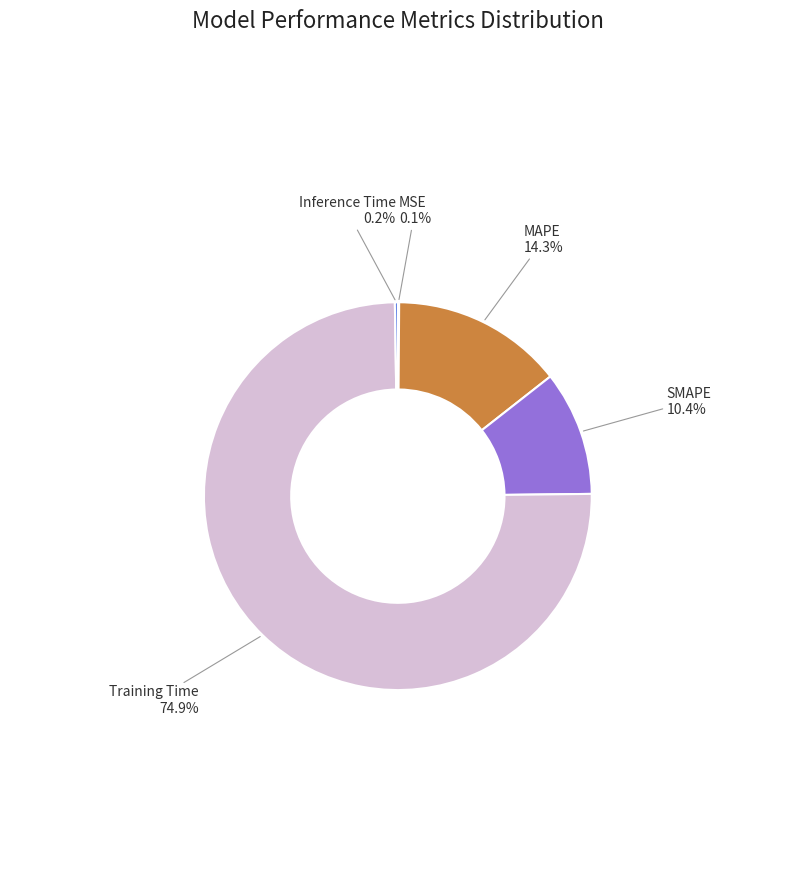

Is there a majority slice in this chart?

Yes